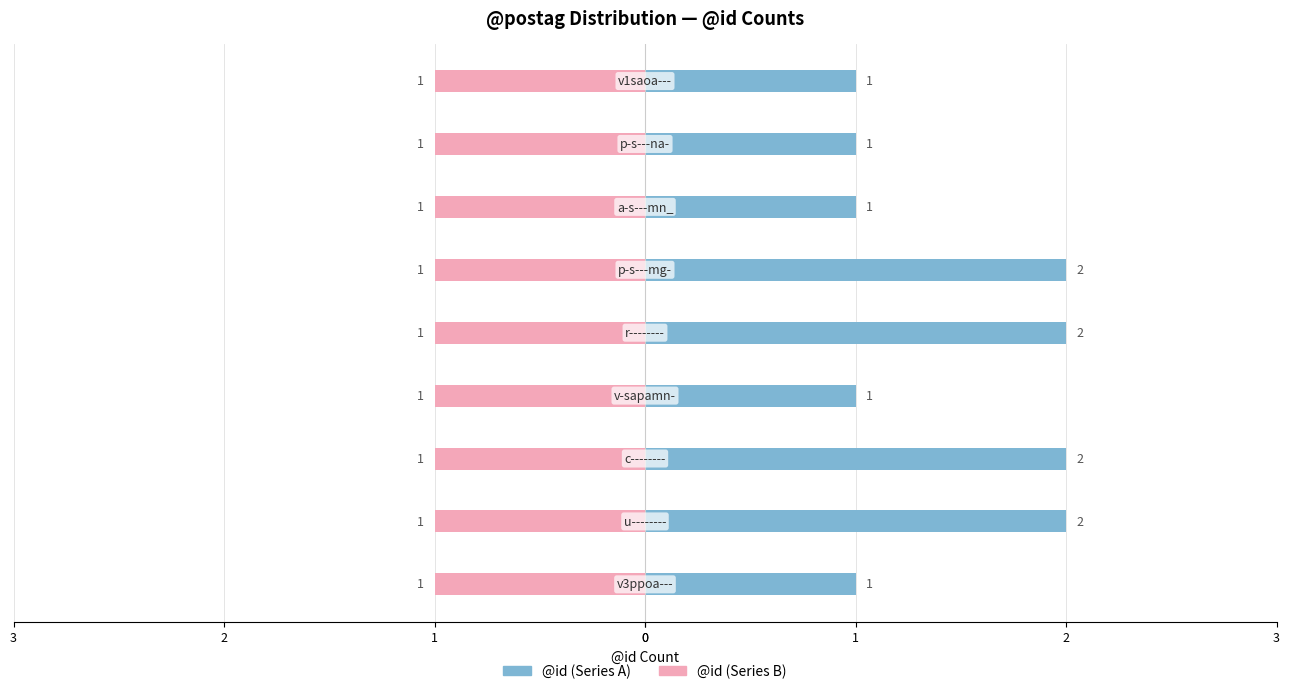

List the series in order of their overall mean, lowest first.

@id (right), @id (left)